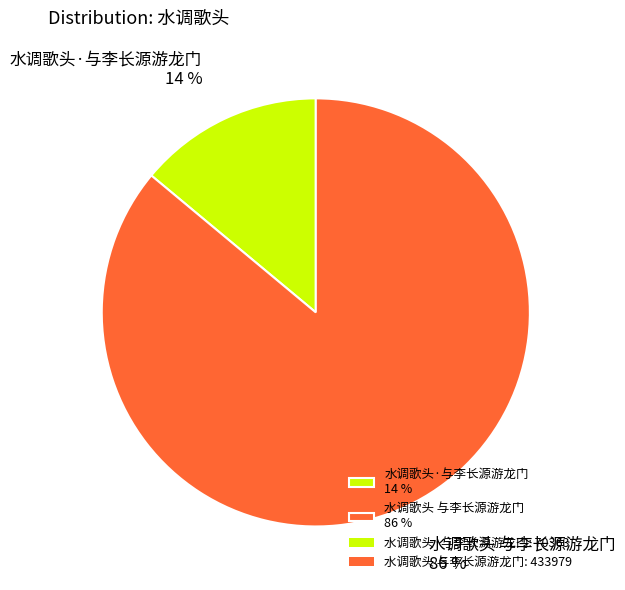

Does 水调歌头·与李长源游龙门 represent more than half of the total?

No